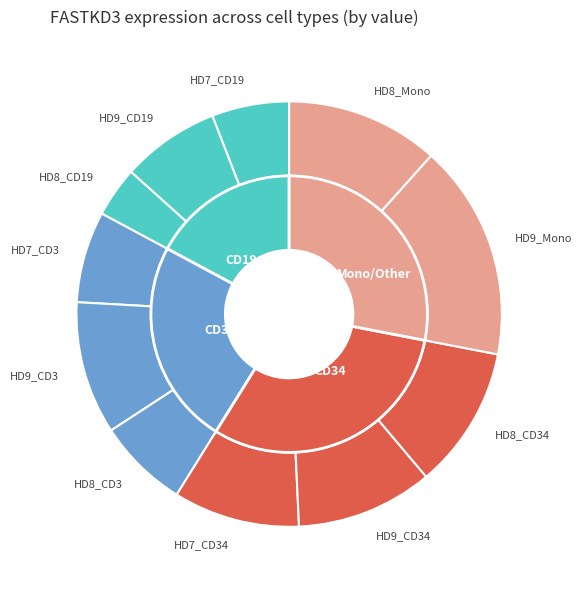

The HD7_CD3 slice represents 7% of the pie. True or false?

True